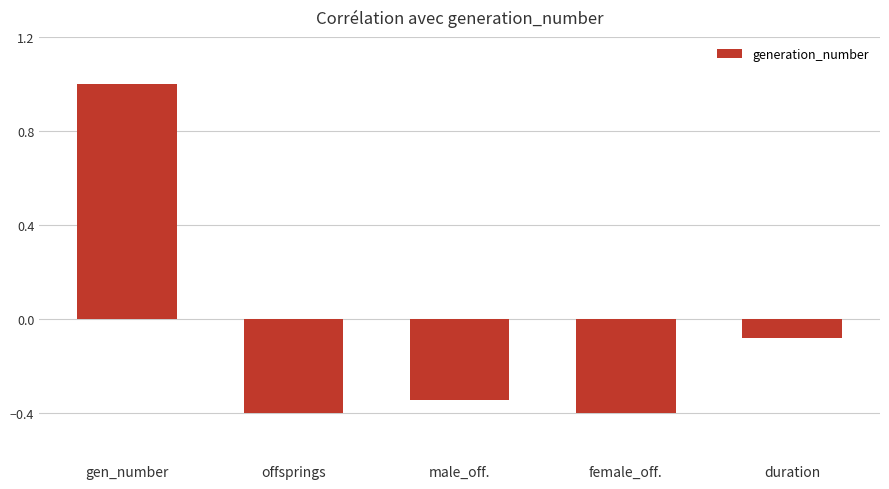

How many values are below zero?

4